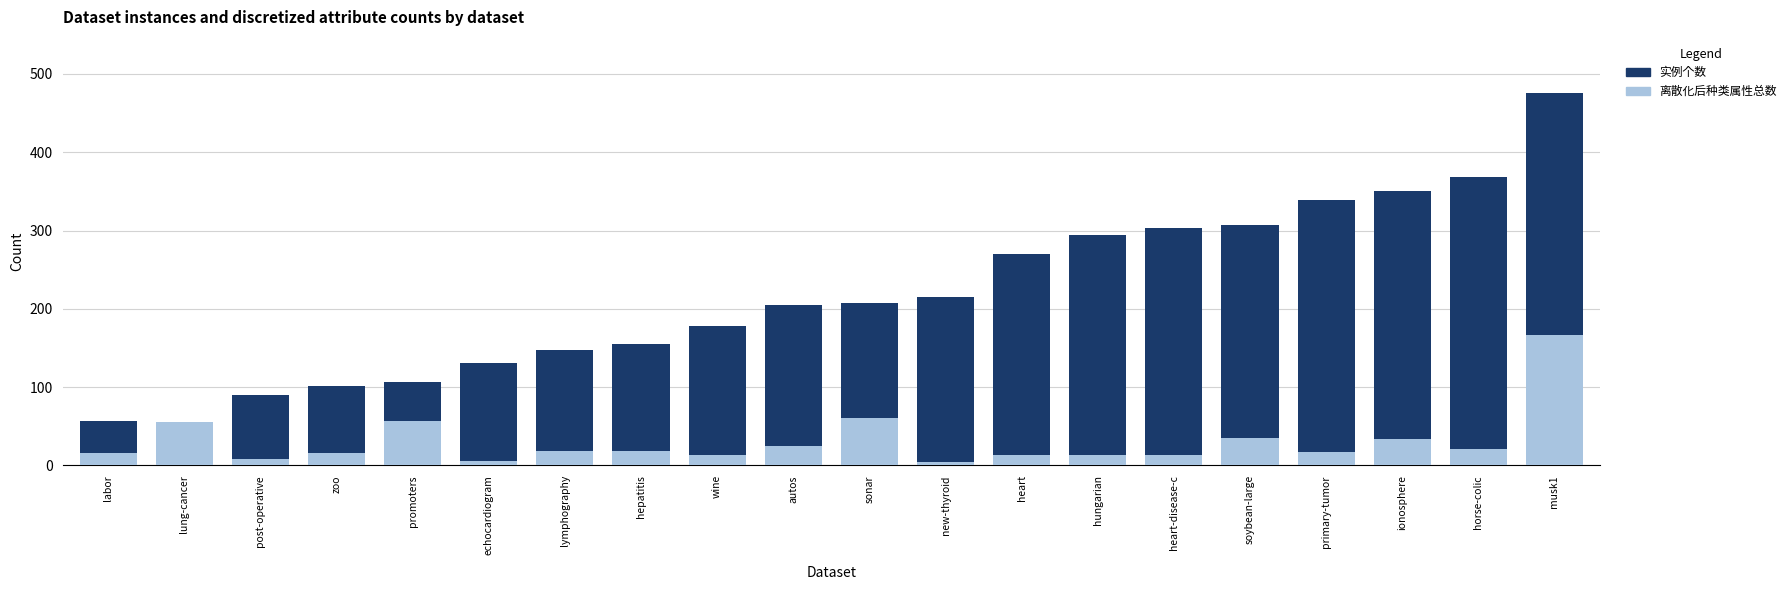

Is the value of 离散化后种类属性总数 at hepatitis greater than the value of 实例个数 at hungarian?

No